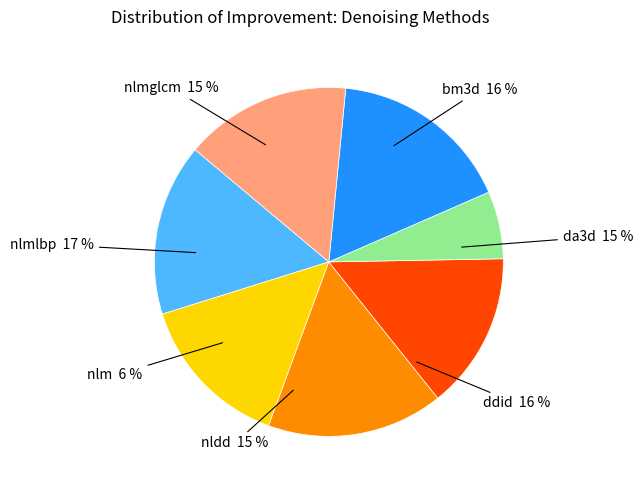

The nldd slice represents 15% of the pie. True or false?

True